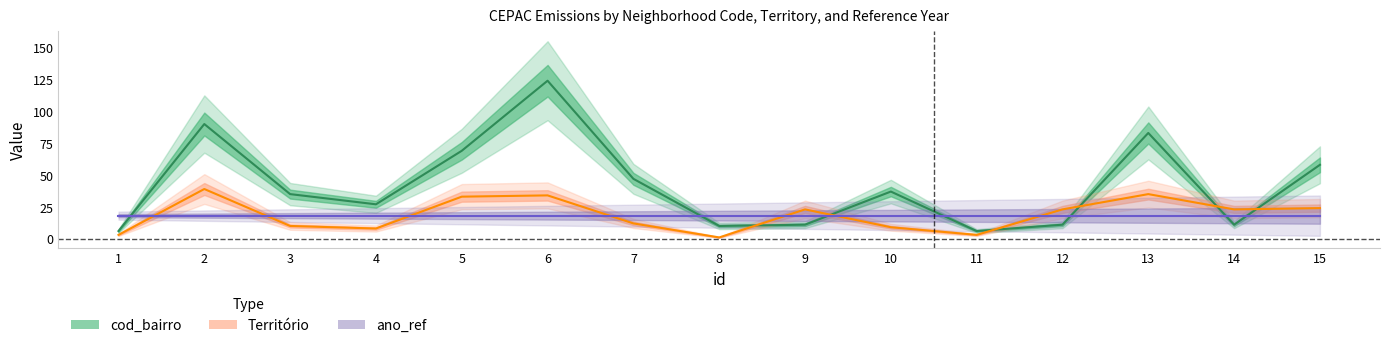

What is the sum of all Território values?

280